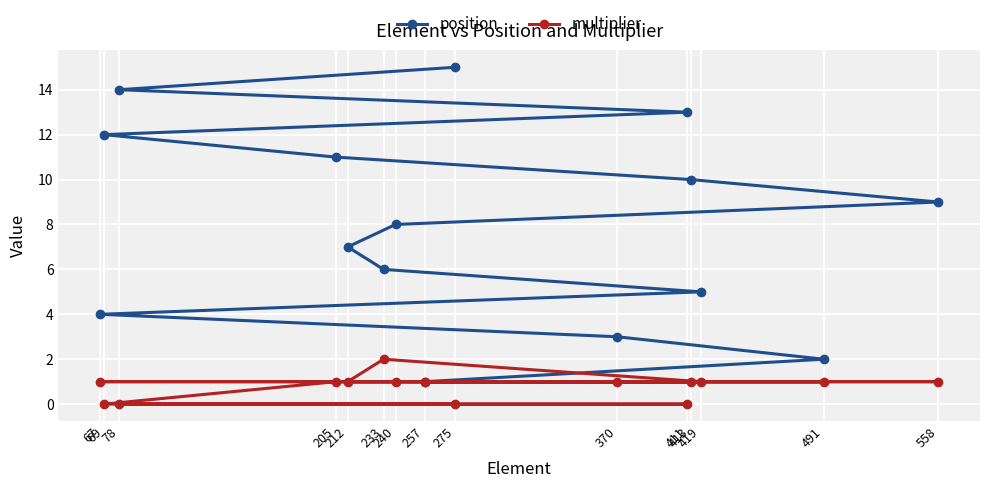

What position from the left is 67?

4